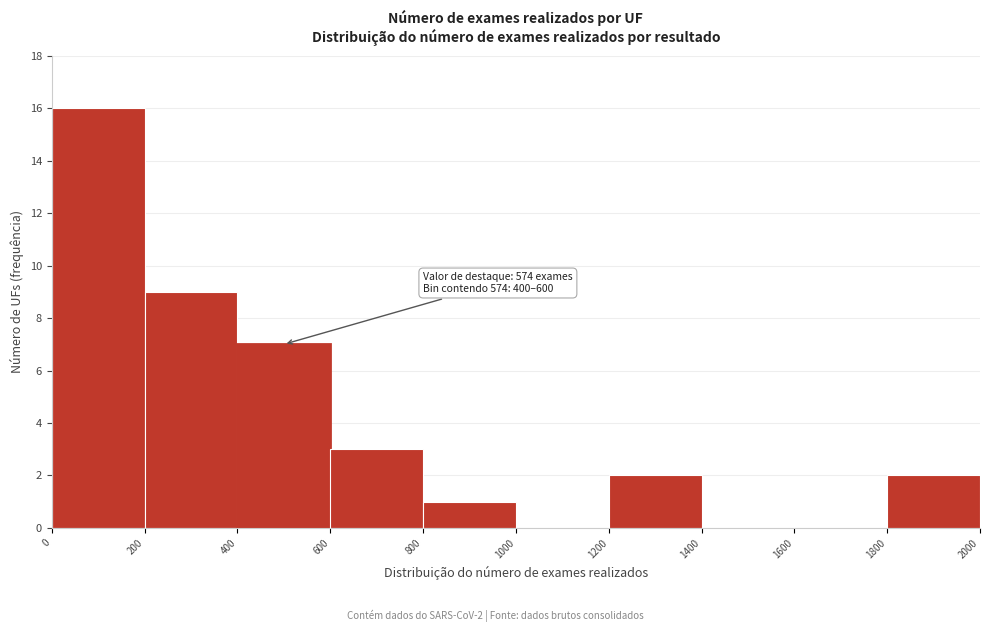

Over which range of the x-axis is the bar tallest?

0 to 200